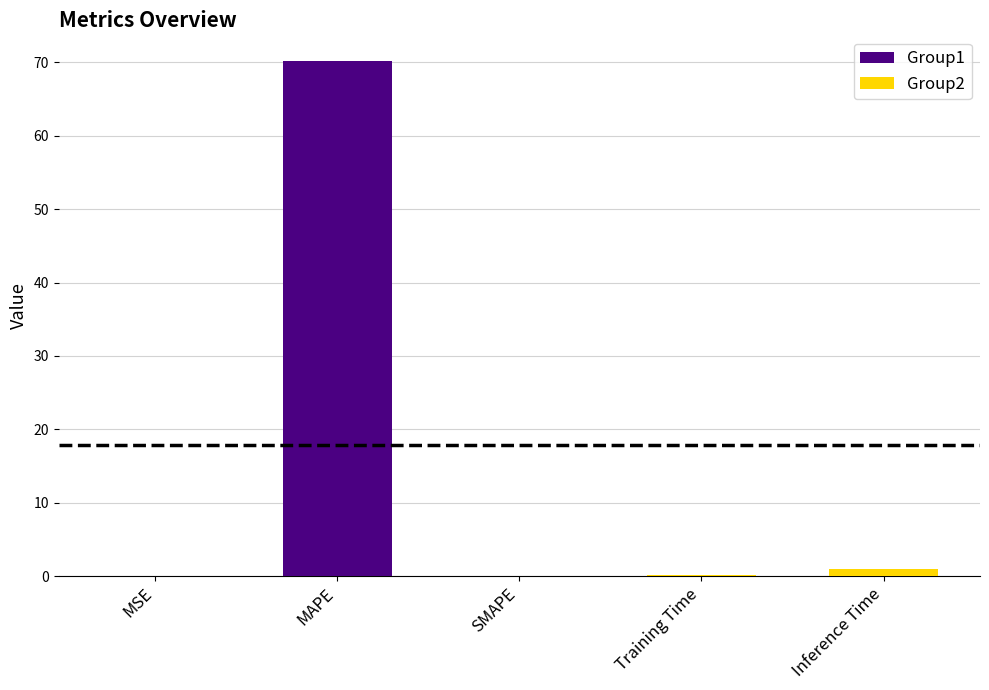

Are the bars horizontal?

No